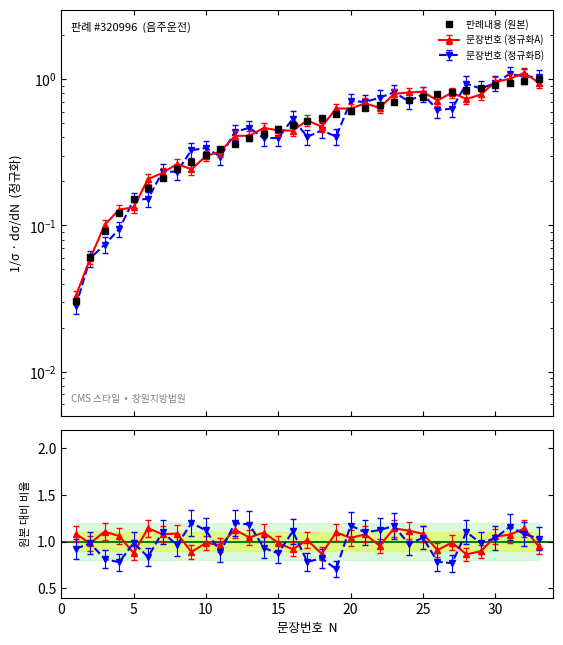

What is the difference between the values at 12 and 17?

0.2